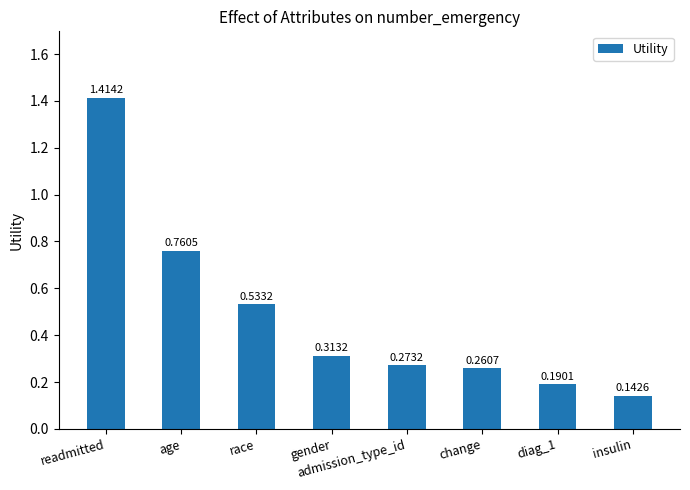

What is the difference between the second highest and second lowest values?

0.6